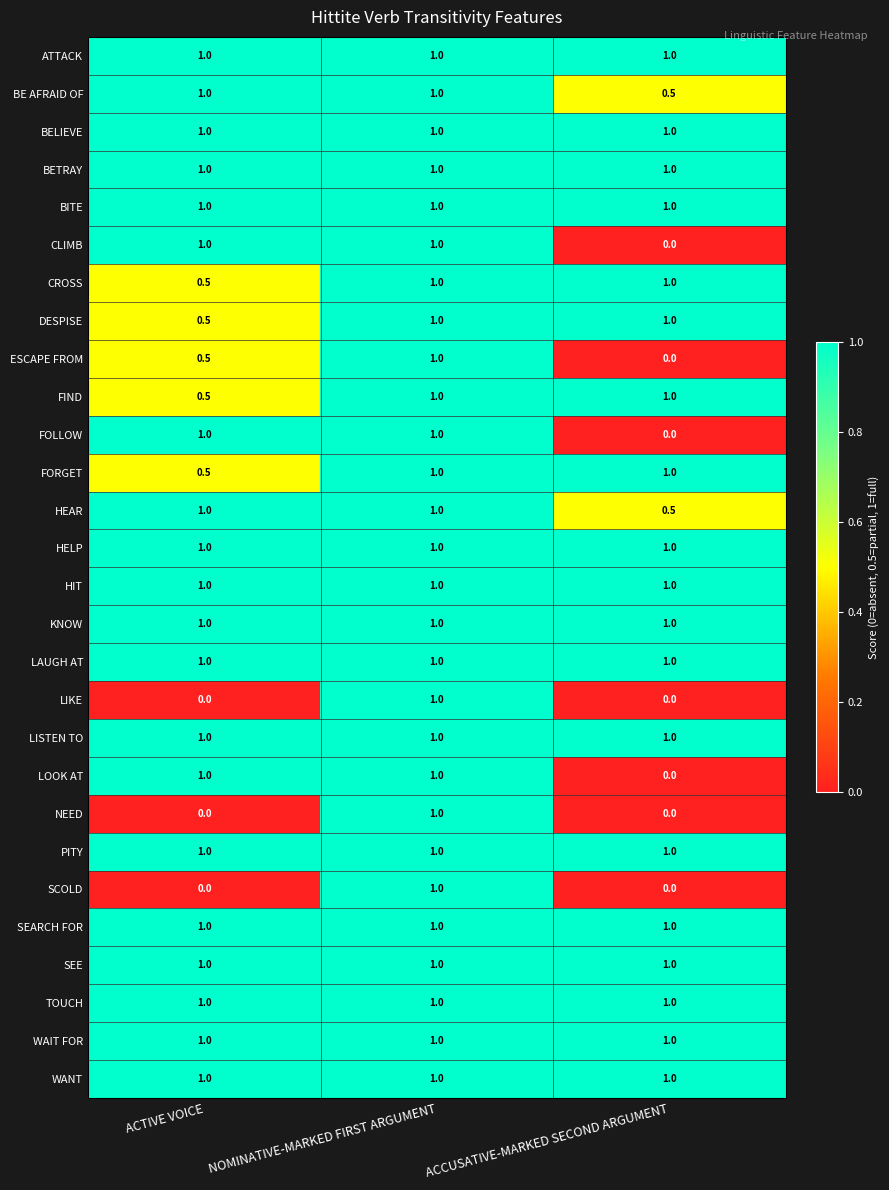

True or false: CROSS has a value of 1.0 at ACCUSATIVE-MARKED SECOND ARGUMENT.

True